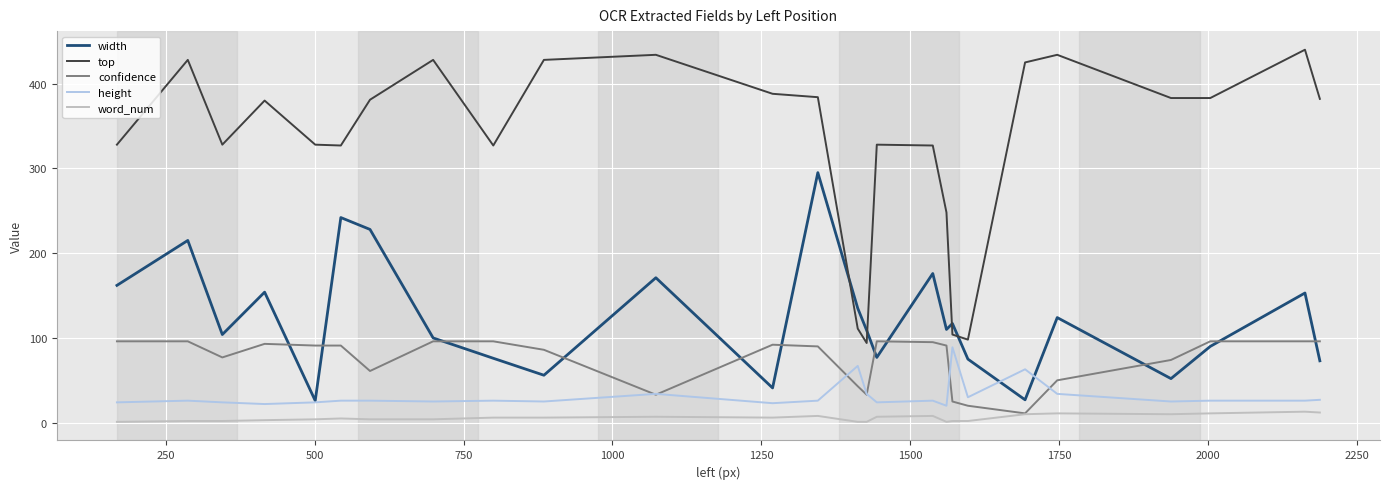

True or false: height and top intersect in this chart.

False